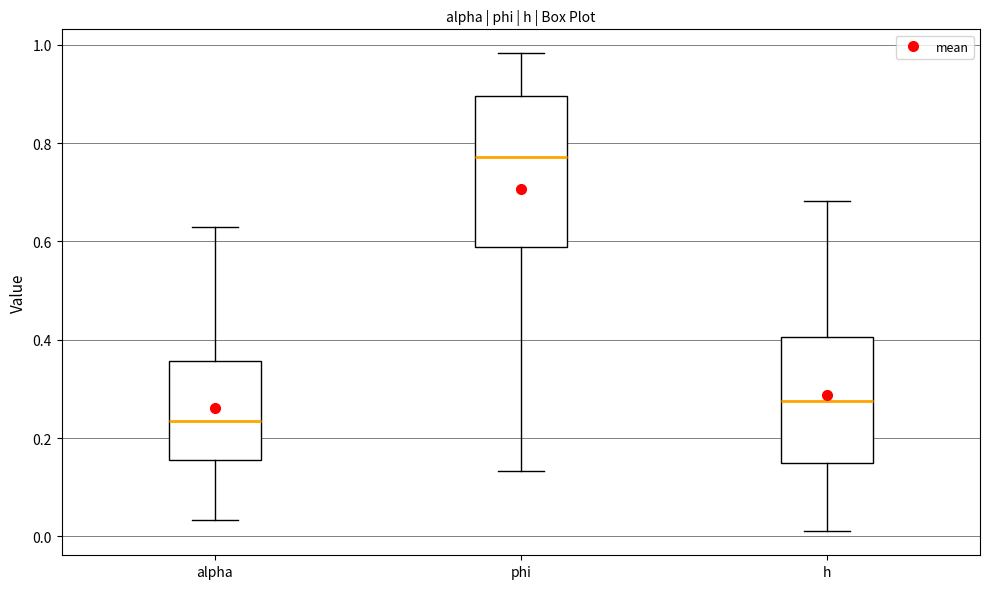

Reading left to right, read every box against the y-axis: the position of its median line, the range the box covers, and the ends of its whiskers. The values are not printed on the chart, so give them approximately, as read against the axis.

alpha: median 0.24, box 0.16 to 0.36, whiskers 0.04 to 0.62
phi: median 0.78, box 0.58 to 0.90, whiskers 0.14 to 0.98
h: median 0.28, box 0.14 to 0.40, whiskers 0.02 to 0.68